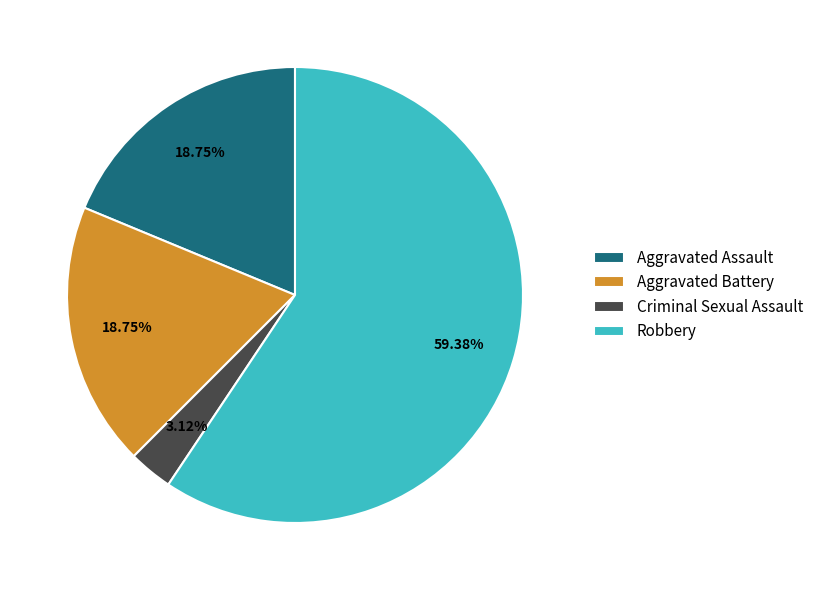

Between Aggravated Assault and Robbery, which is larger?

Robbery